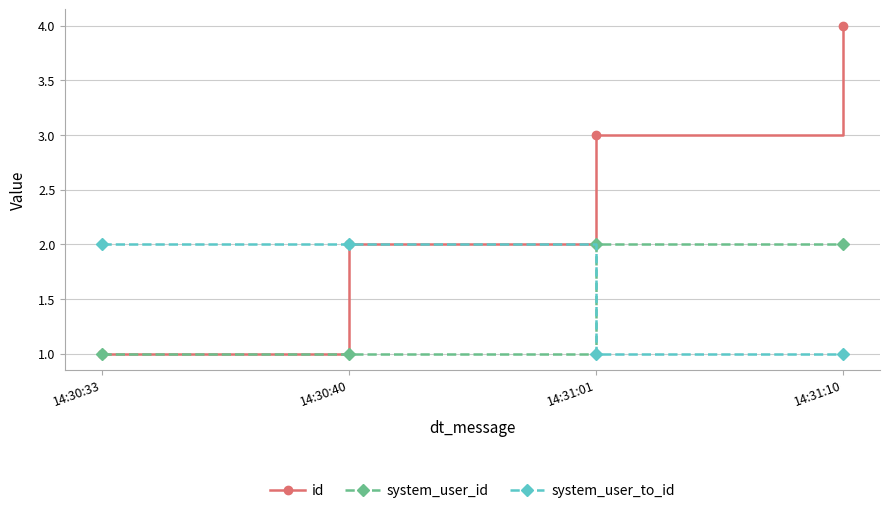

Which series has the largest range (max minus min)?

id